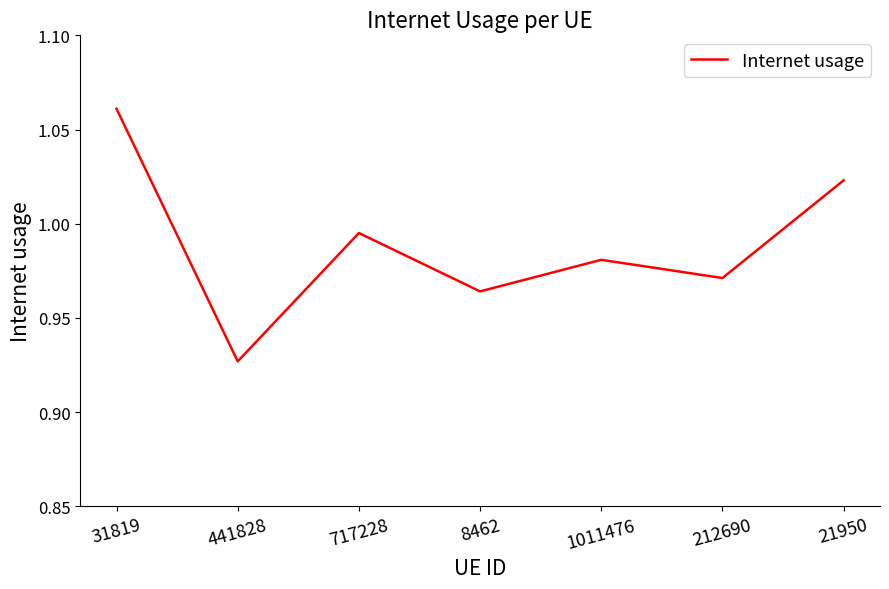

How many lines are shown in the chart?

1